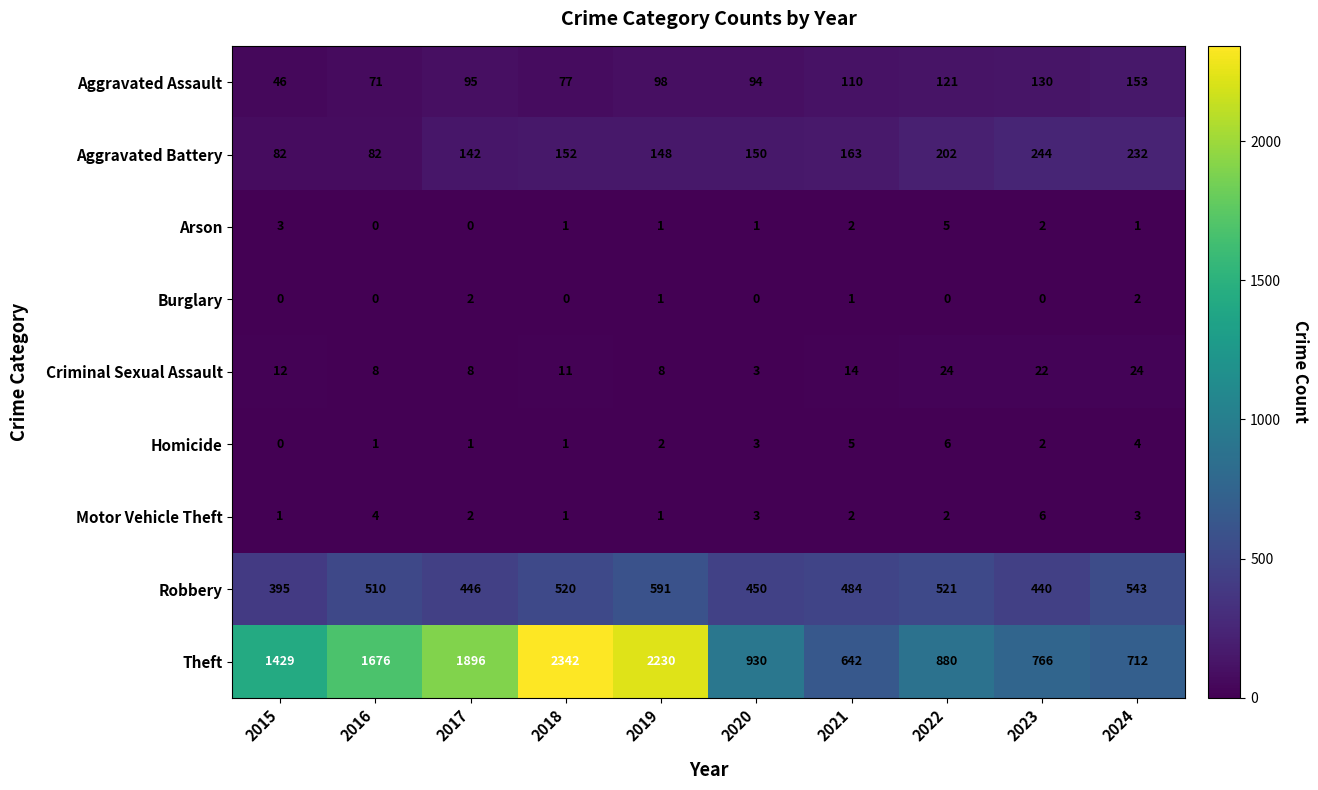

What is the spread (max minus min) of values at 2021?

641